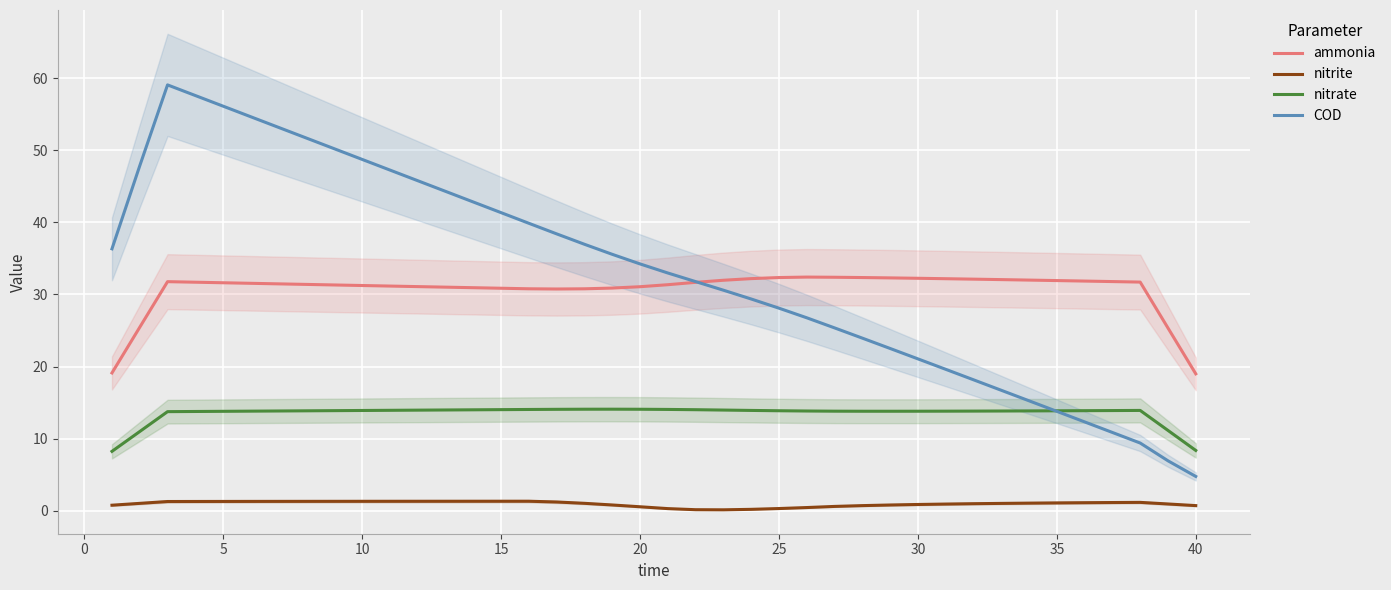

At 25, list the series in order from largest to smallest.

COD, ammonia, nitrate, nitrite